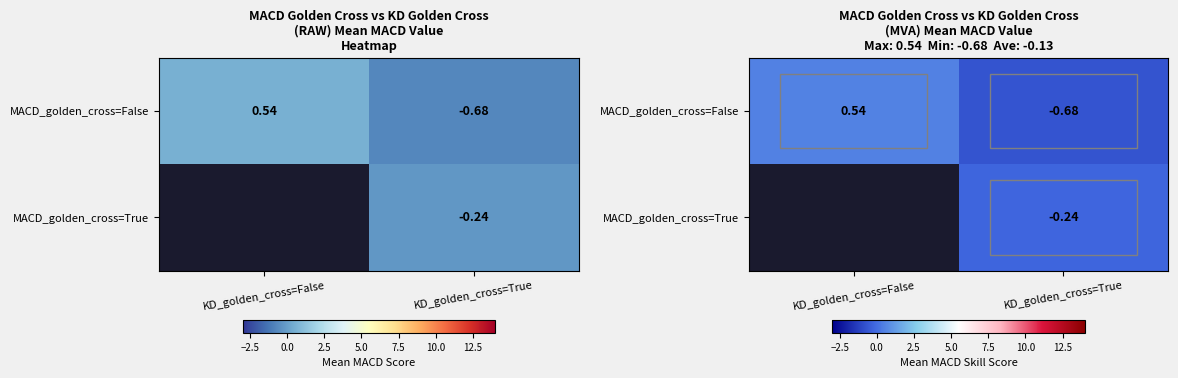

Which category has the lowest value across all series?

KD_golden_cross=True